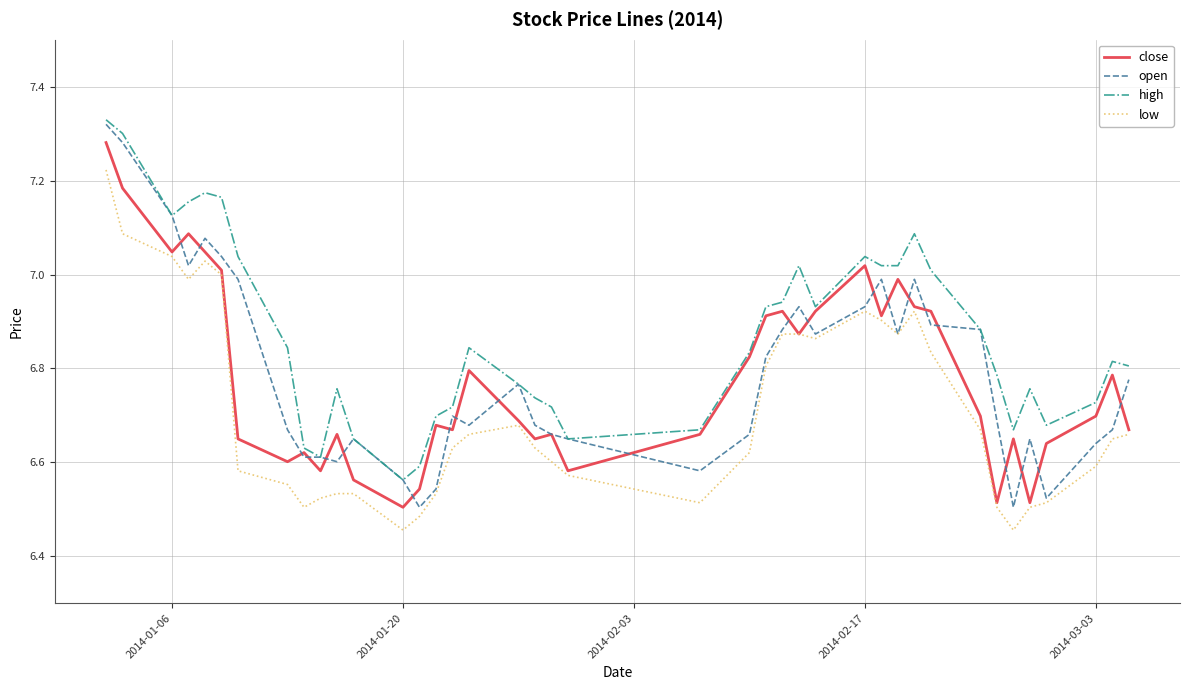

At how many categories does at least one series exceed 6?

40